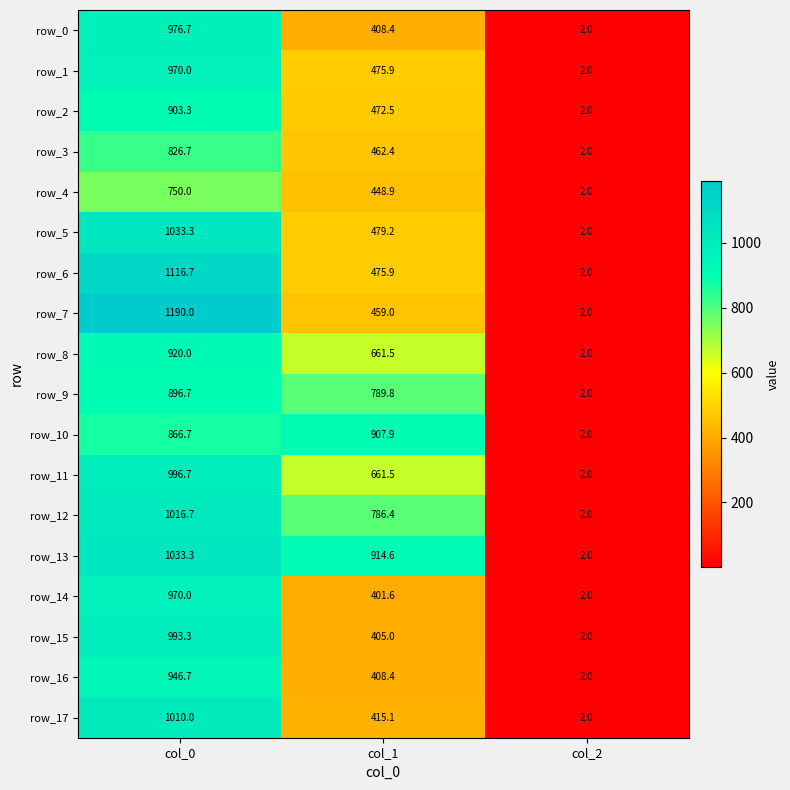

How many values in the row_16 series exceed 408?

2